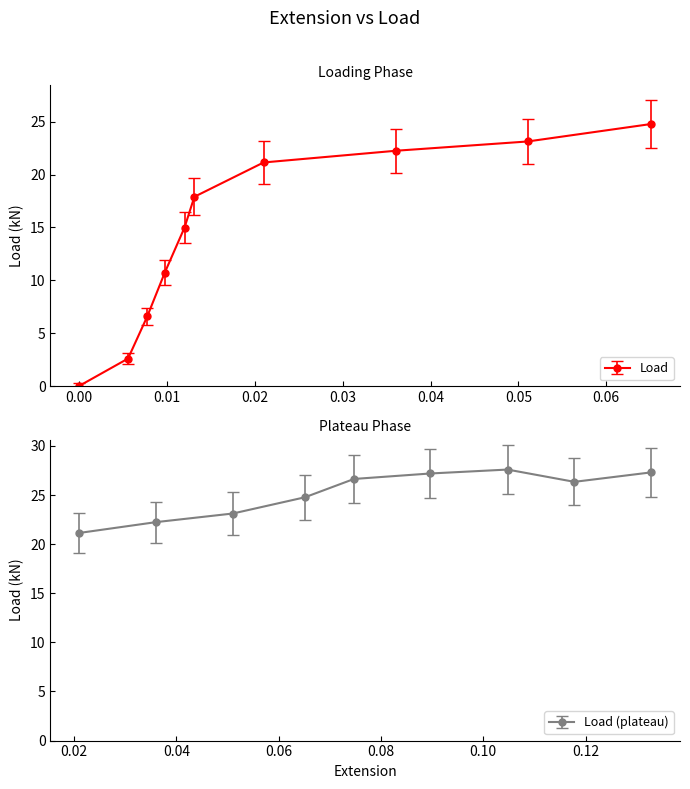

What is the lowest value of the Load (plateau) series?

21.1